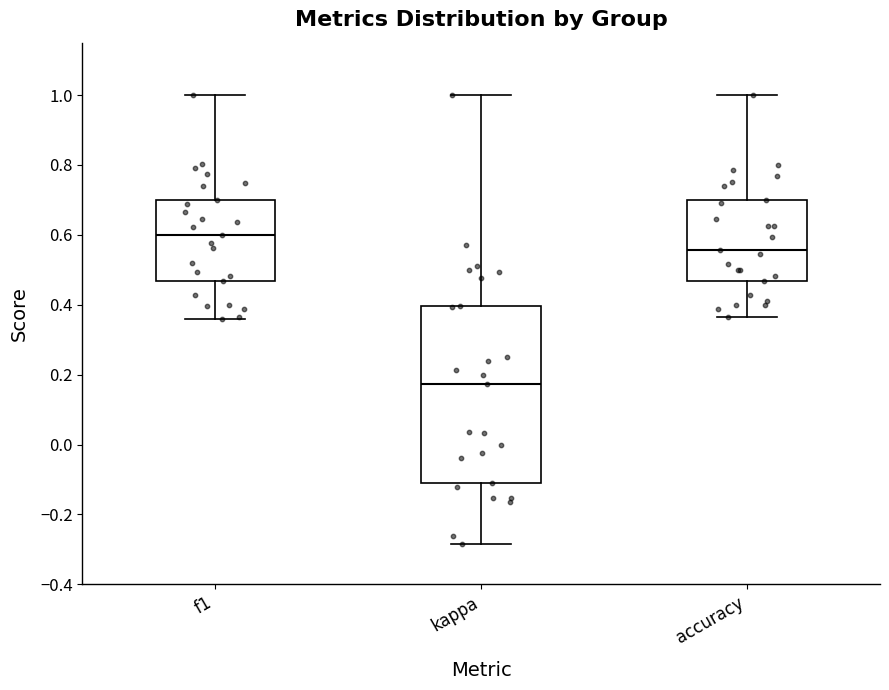

Where does the lower whisker of the box for kappa end on the y-axis? The values are not printed on the chart, so give them approximately, as read against the axis.

-0.28